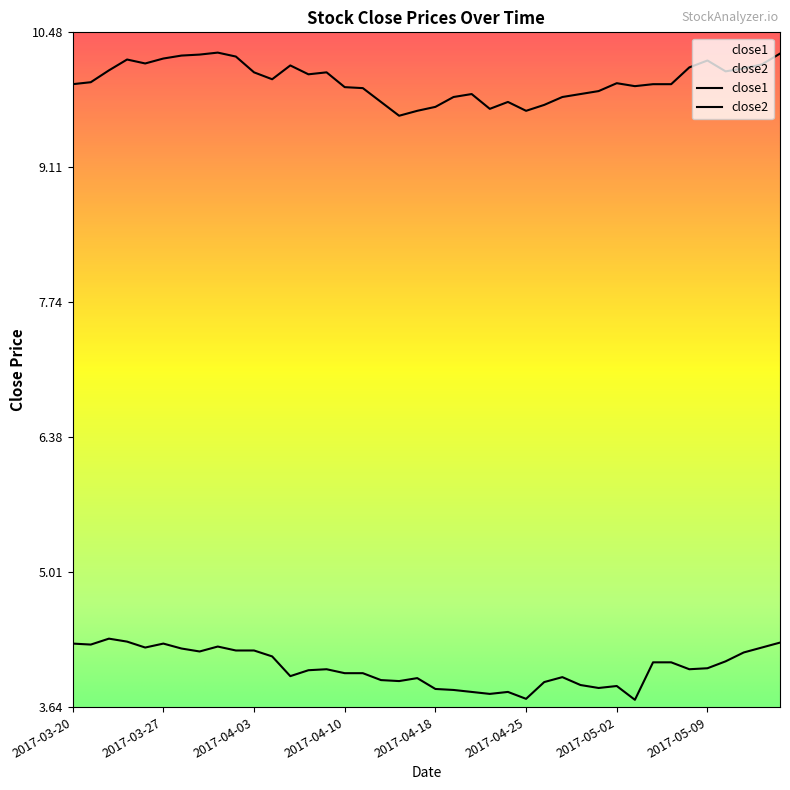

What is the greatest value displayed?

10.3